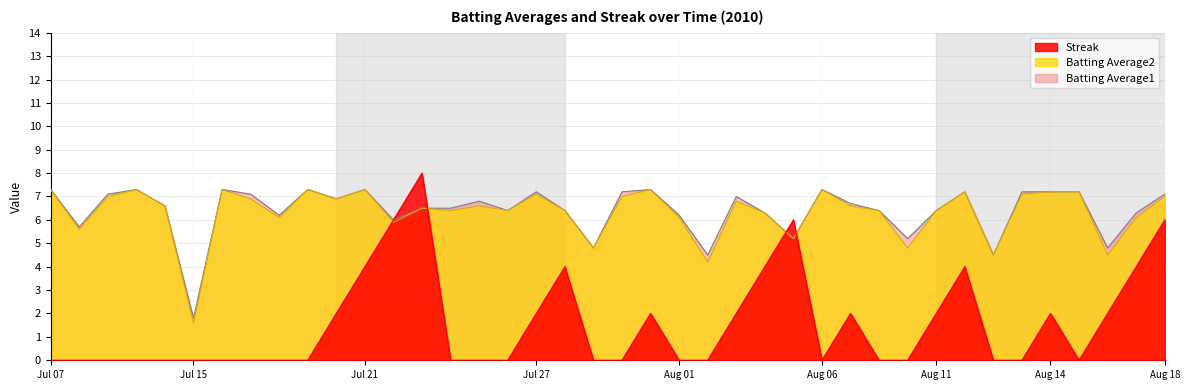

What are all the series names shown in the legend?

Streak, Batting Average2, Batting Average1